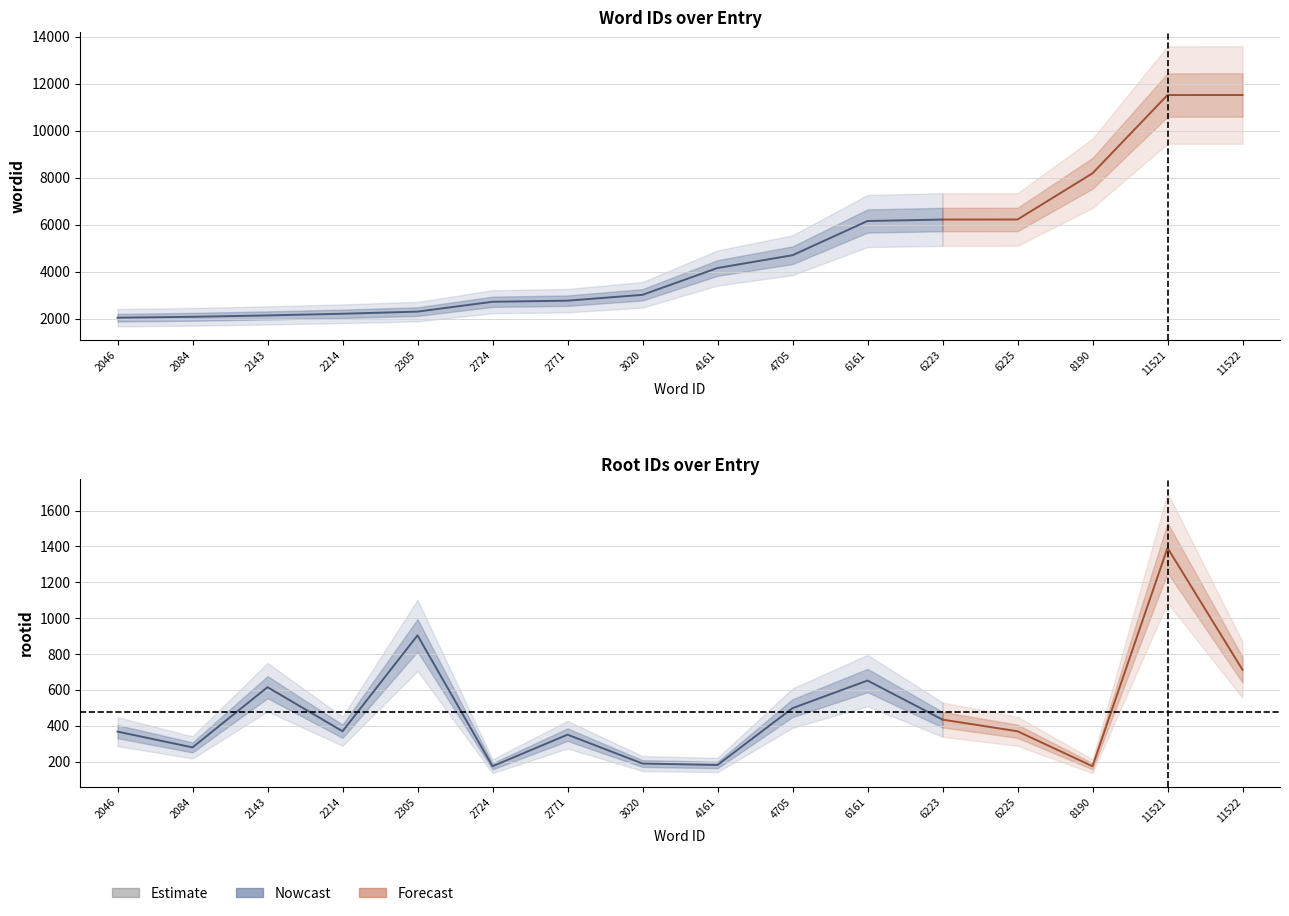

True or false: rootid and wordid cross at least once.

False